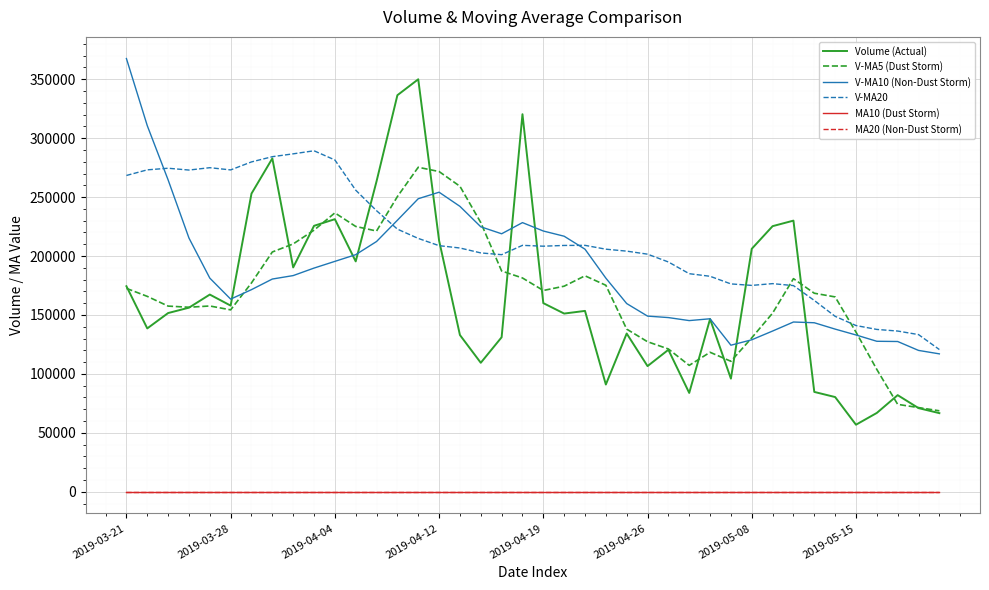

What is the sum of all V-MA20 values?

8502615.5